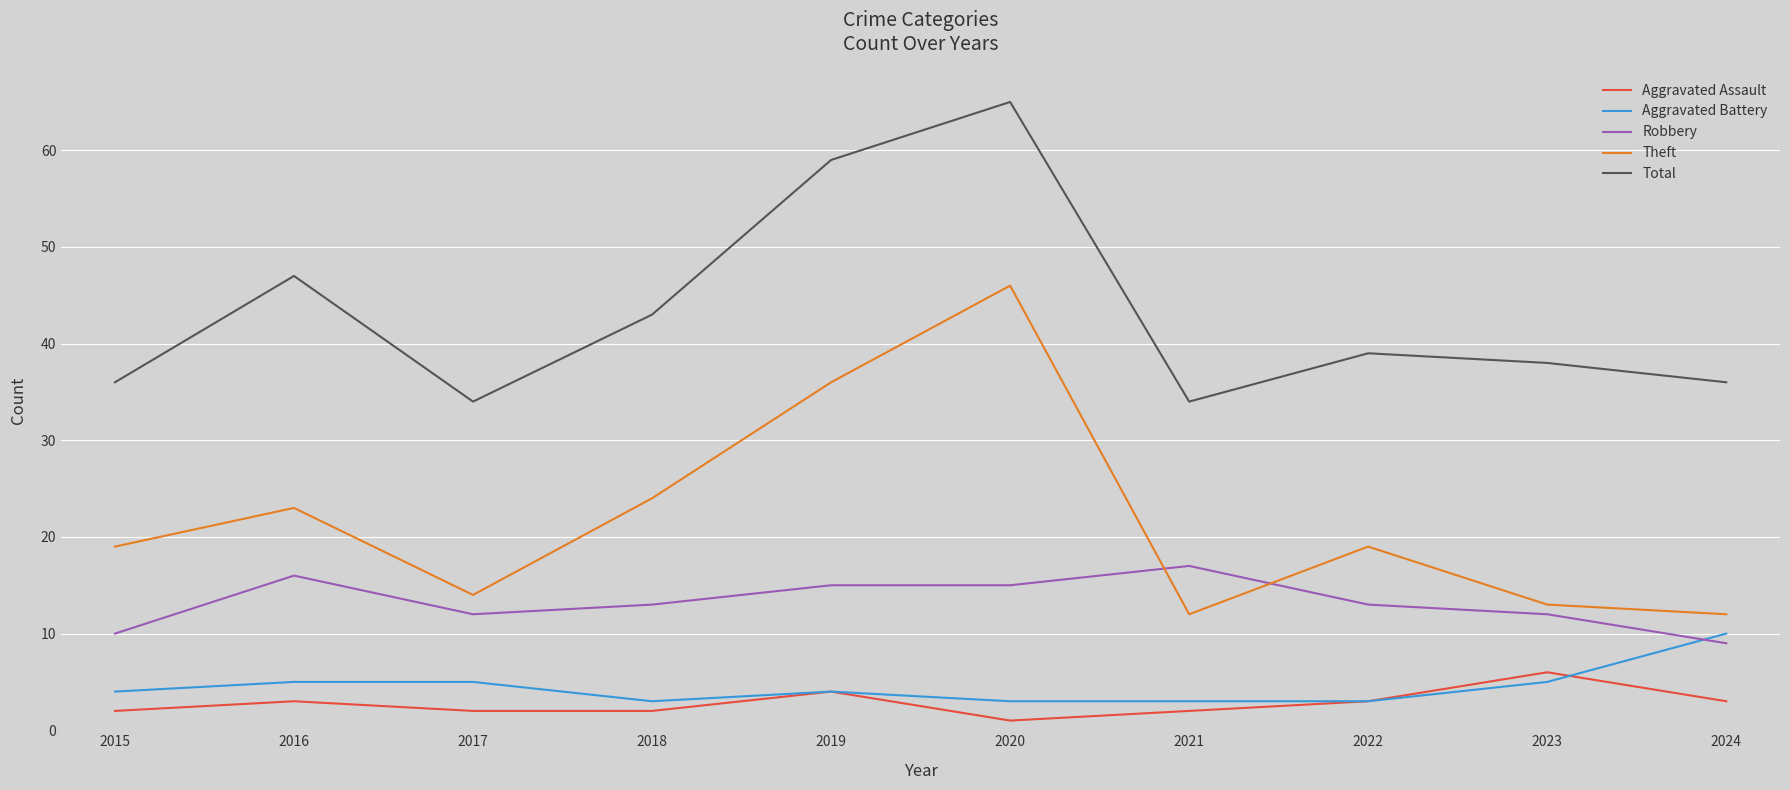

Is the value of Robbery at 2016 greater than the value of Theft at 2019?

No